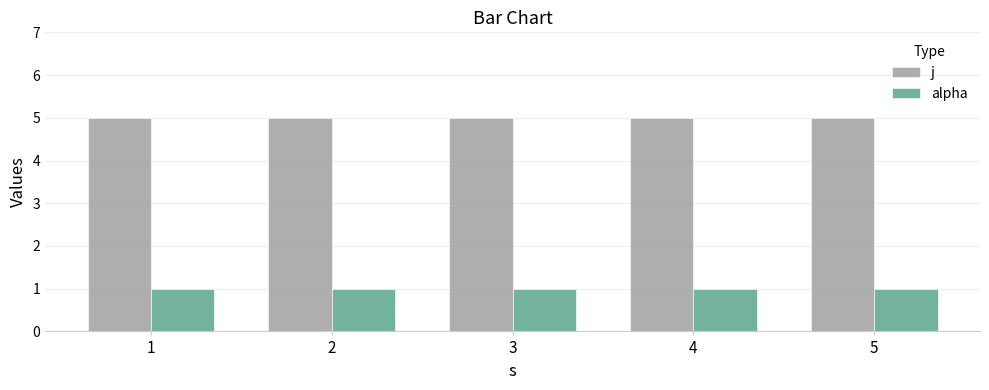

List the series in order of their overall mean, lowest first.

alpha, j